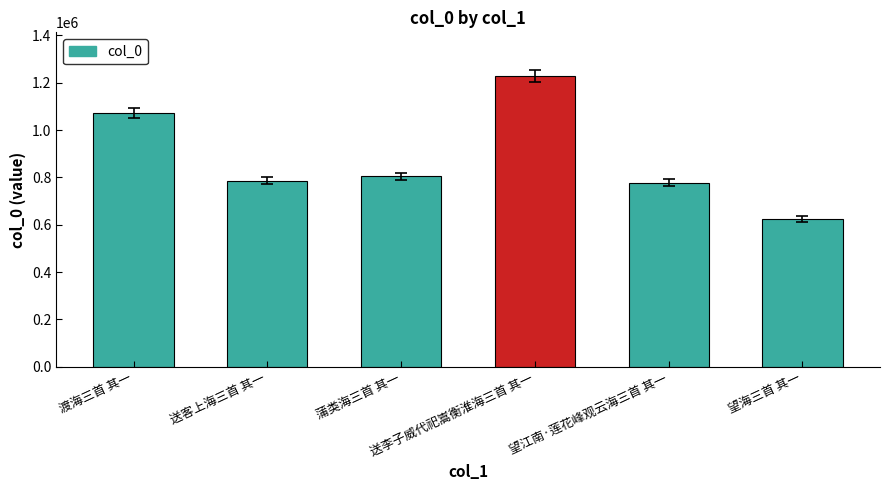

What is the value of the 2nd bar from the left?

786559